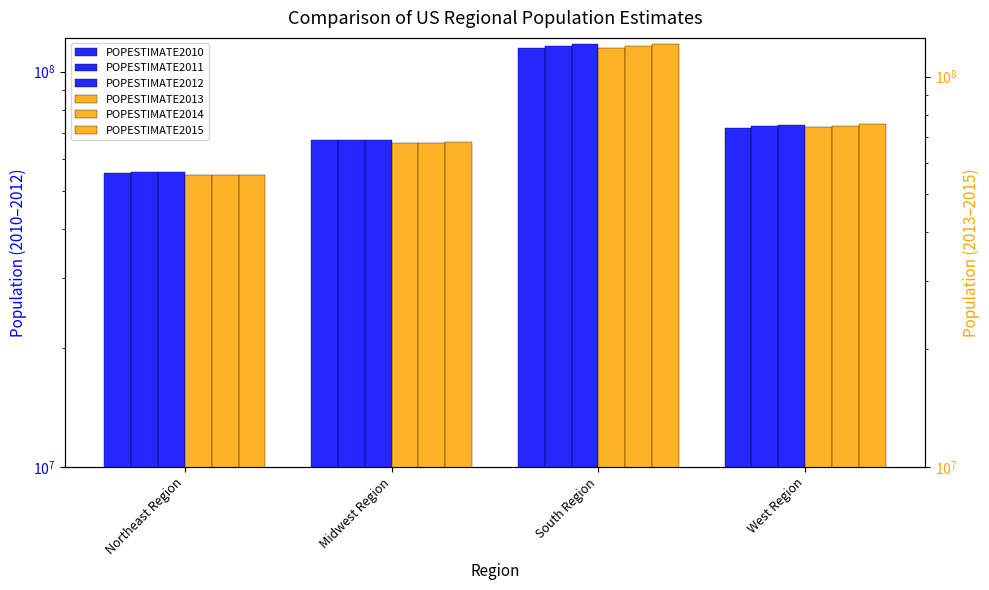

What are all the series names shown in the legend?

POPESTIMATE2010, POPESTIMATE2011, POPESTIMATE2012, POPESTIMATE2013, POPESTIMATE2014, POPESTIMATE2015